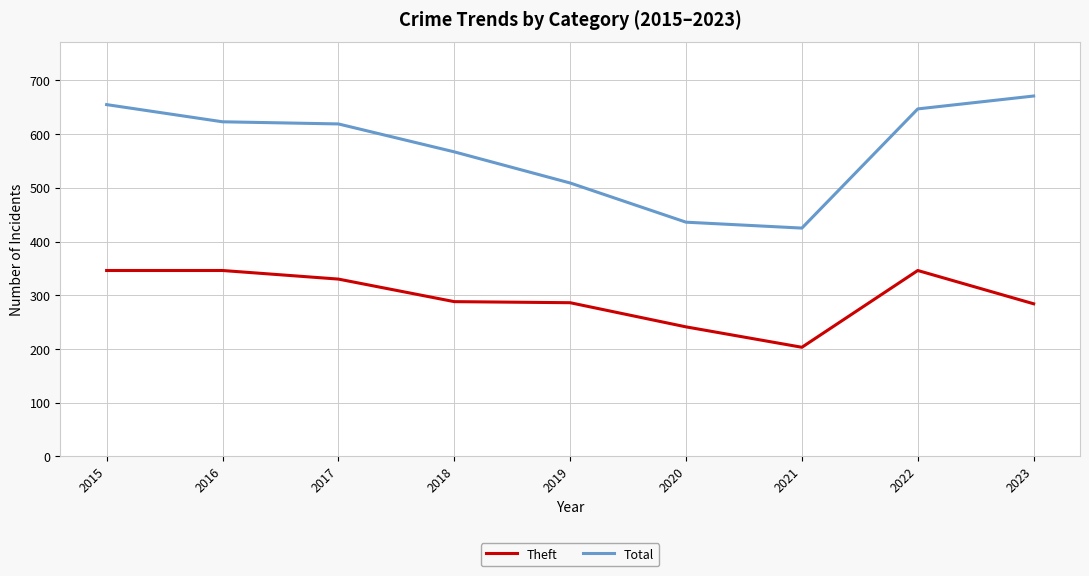

What are all the series names shown in the legend?

Theft, Total